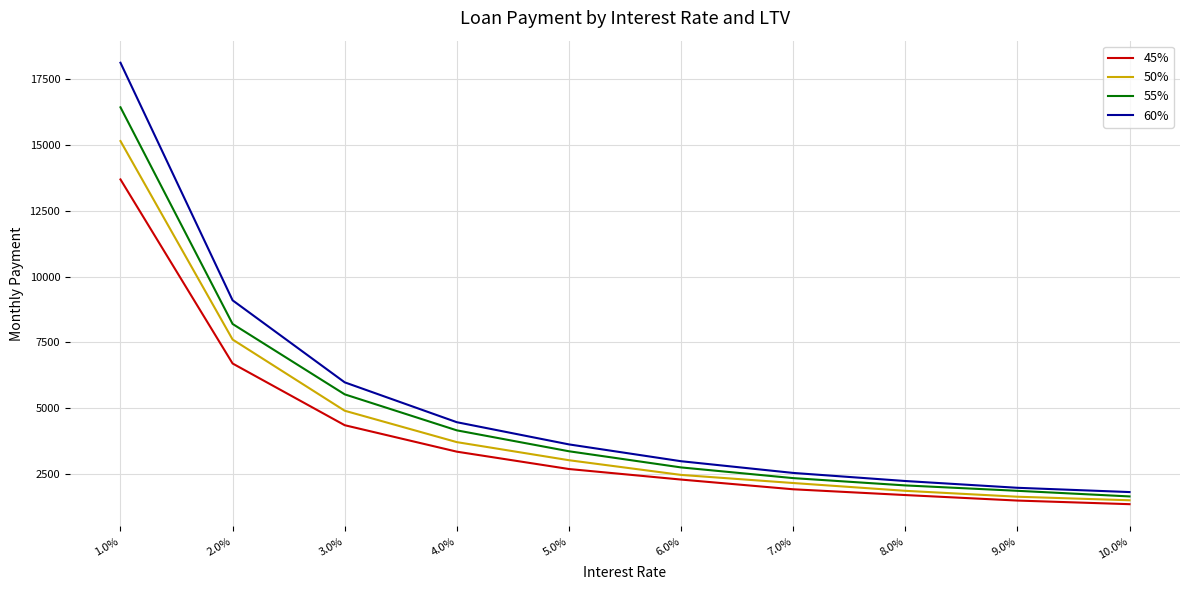

What is the maximum value shown in the chart?

18118.0